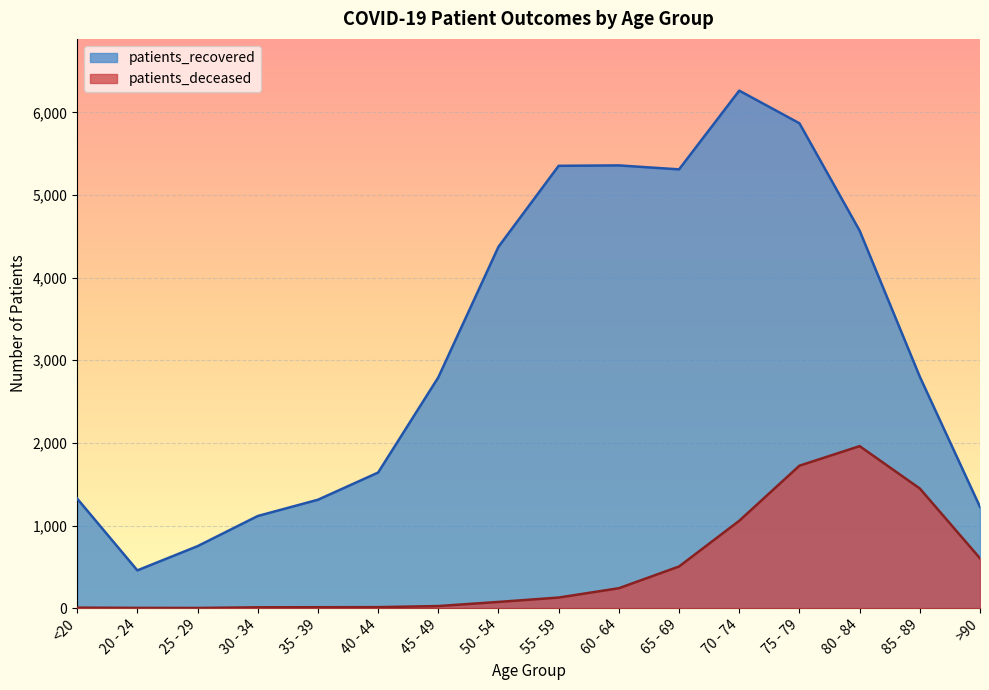

Which series has the largest total across all categories?

patients_recovered